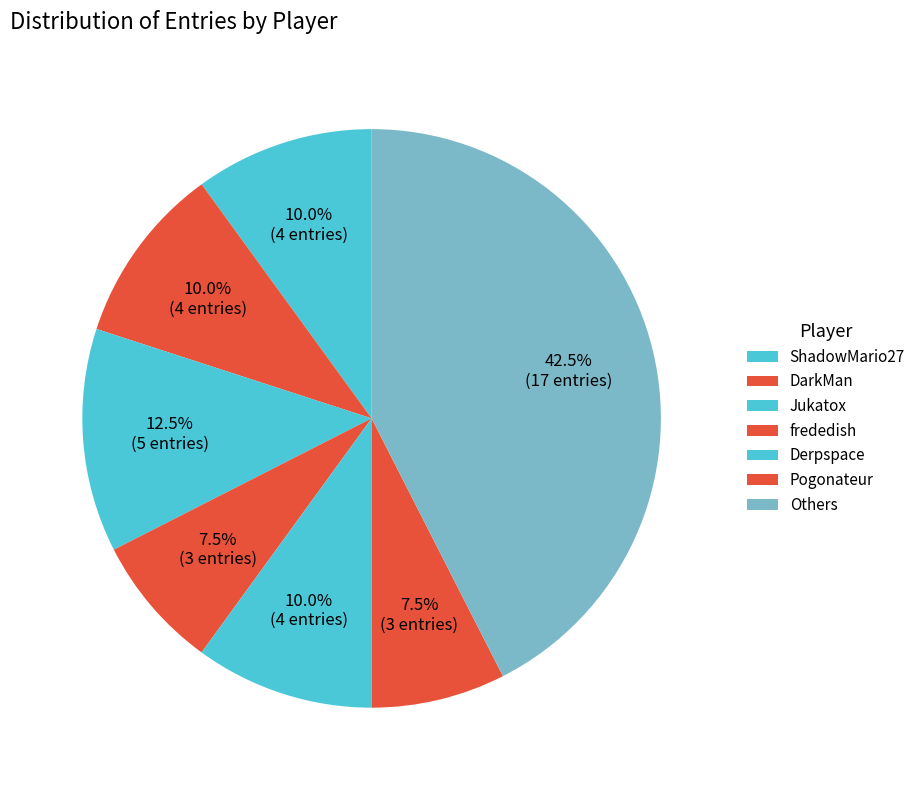

Does any single category account for the majority?

No